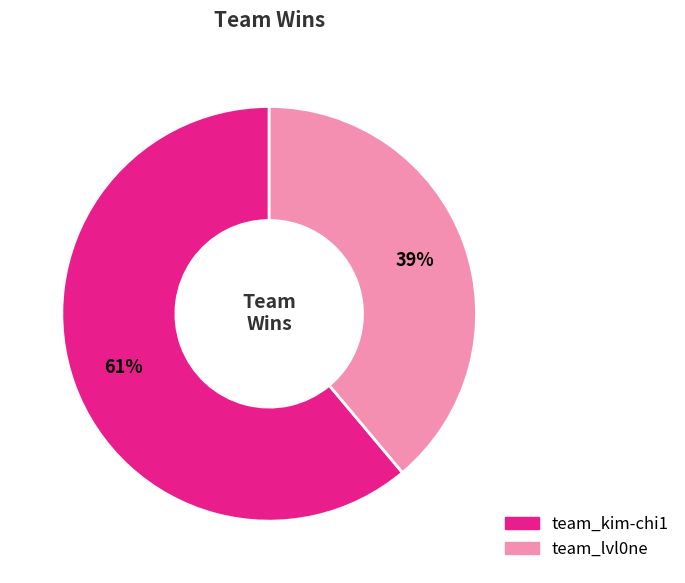

What is the ratio of the value at team_lvl0ne to the value at team_kim-chi1?

0.6